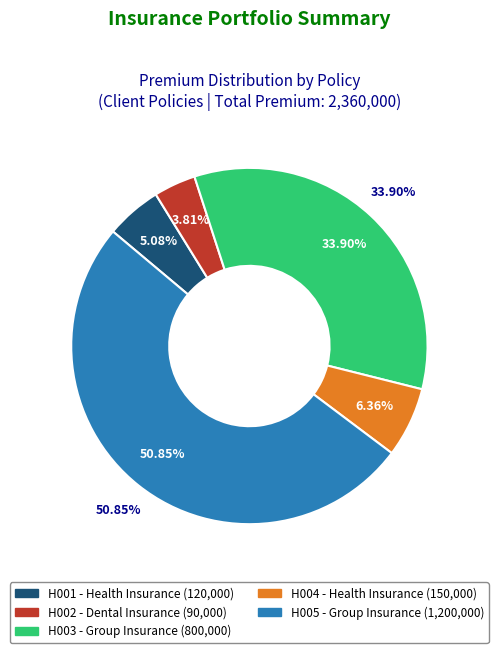

To the nearest percent, what is the difference between the H005 - Group Insurance and H002 - Dental Insurance slice percentages?

47%